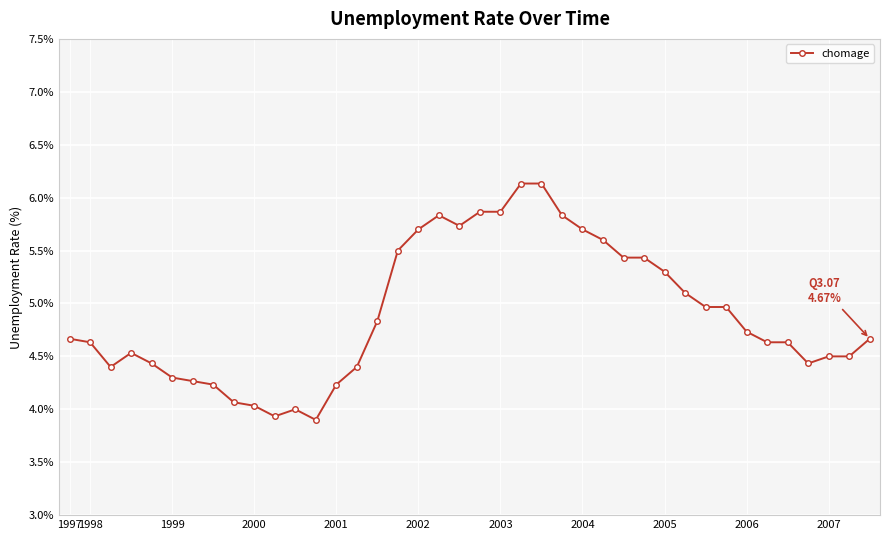

What is the average value?

4.9